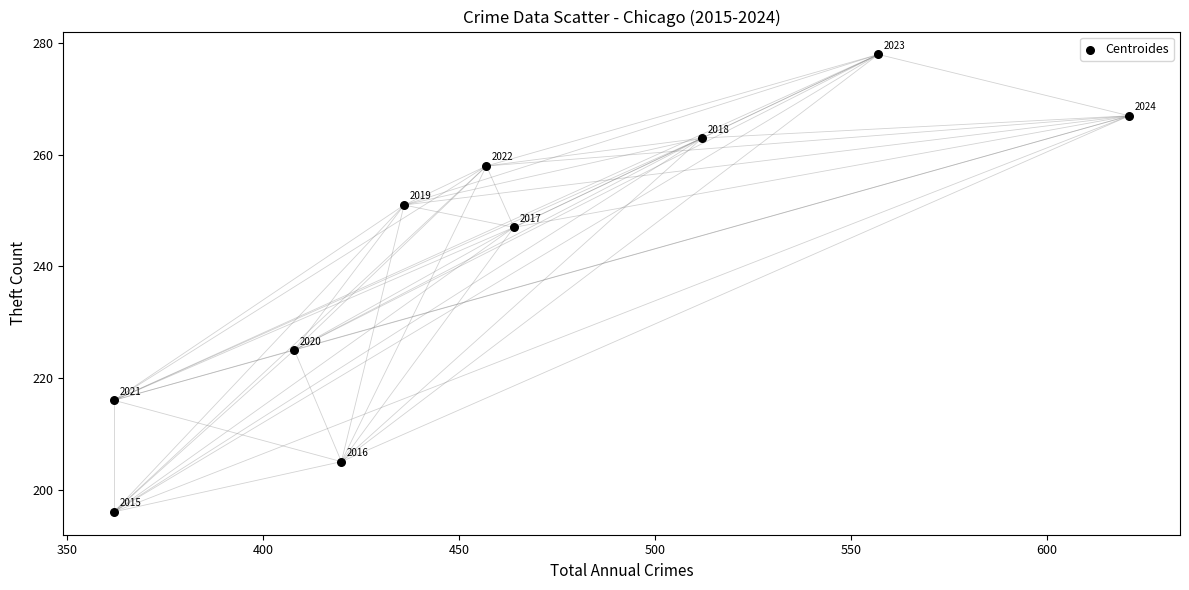

What Y value in the scatter plot is closest to 237?

247